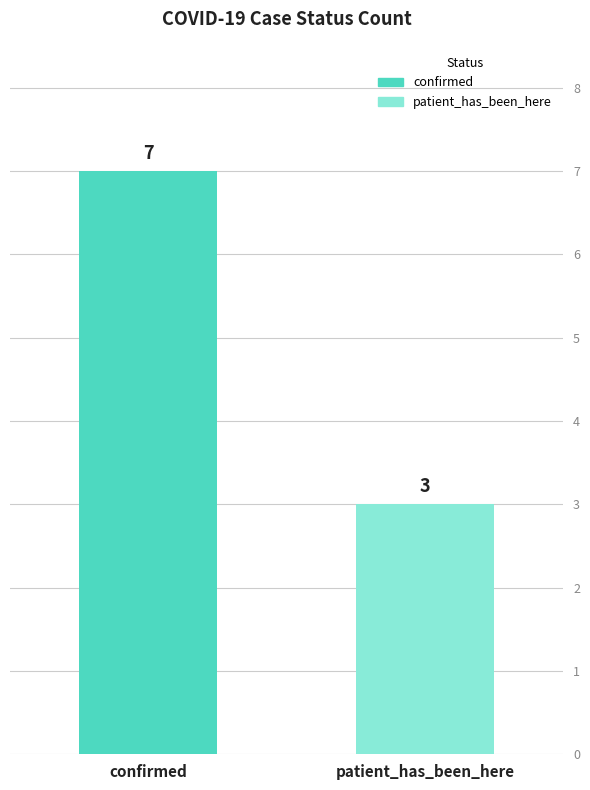

List the series in order of their overall mean, highest first.

confirmed, patient_has_been_here